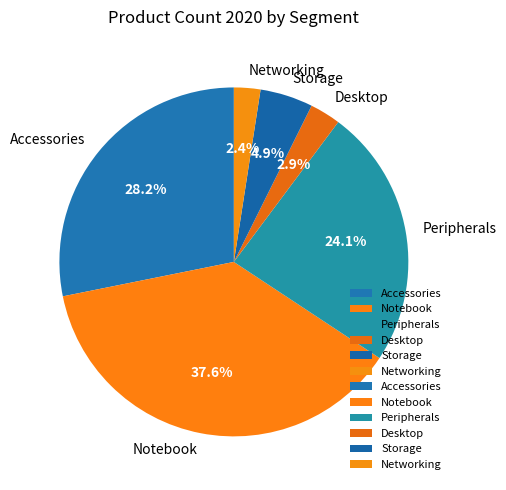

To the nearest percent, what percentage of the pie is Accessories?

28%